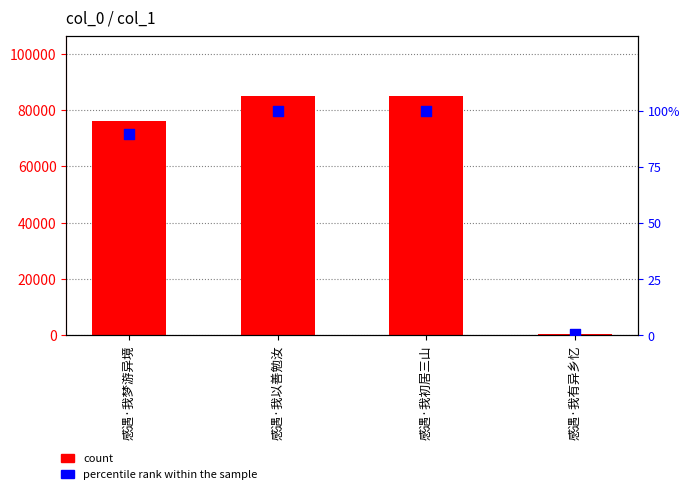

At which category is the sum across all series the highest?

感遇·我初居三山